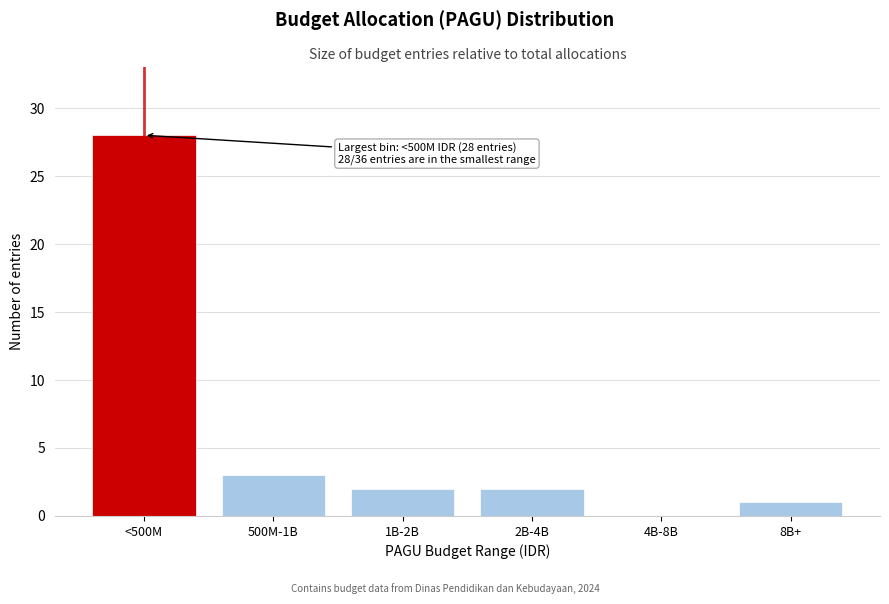

Reading left to right, transcribe all the data shown in this chart.

<500M=28	500M-1B=3	1B-2B=2	2B-4B=2	4B-8B=0	8B+=1